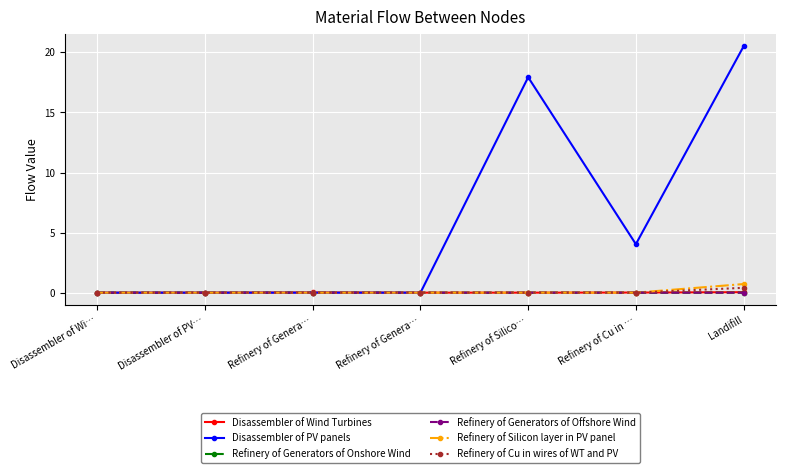

Count the number of data series in this chart.

6